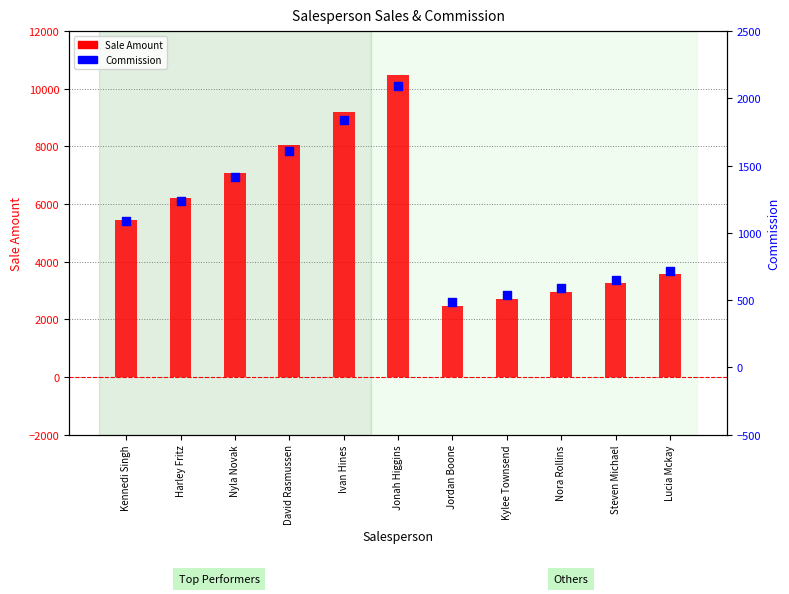

At how many categories does at least one series exceed 5641?

5